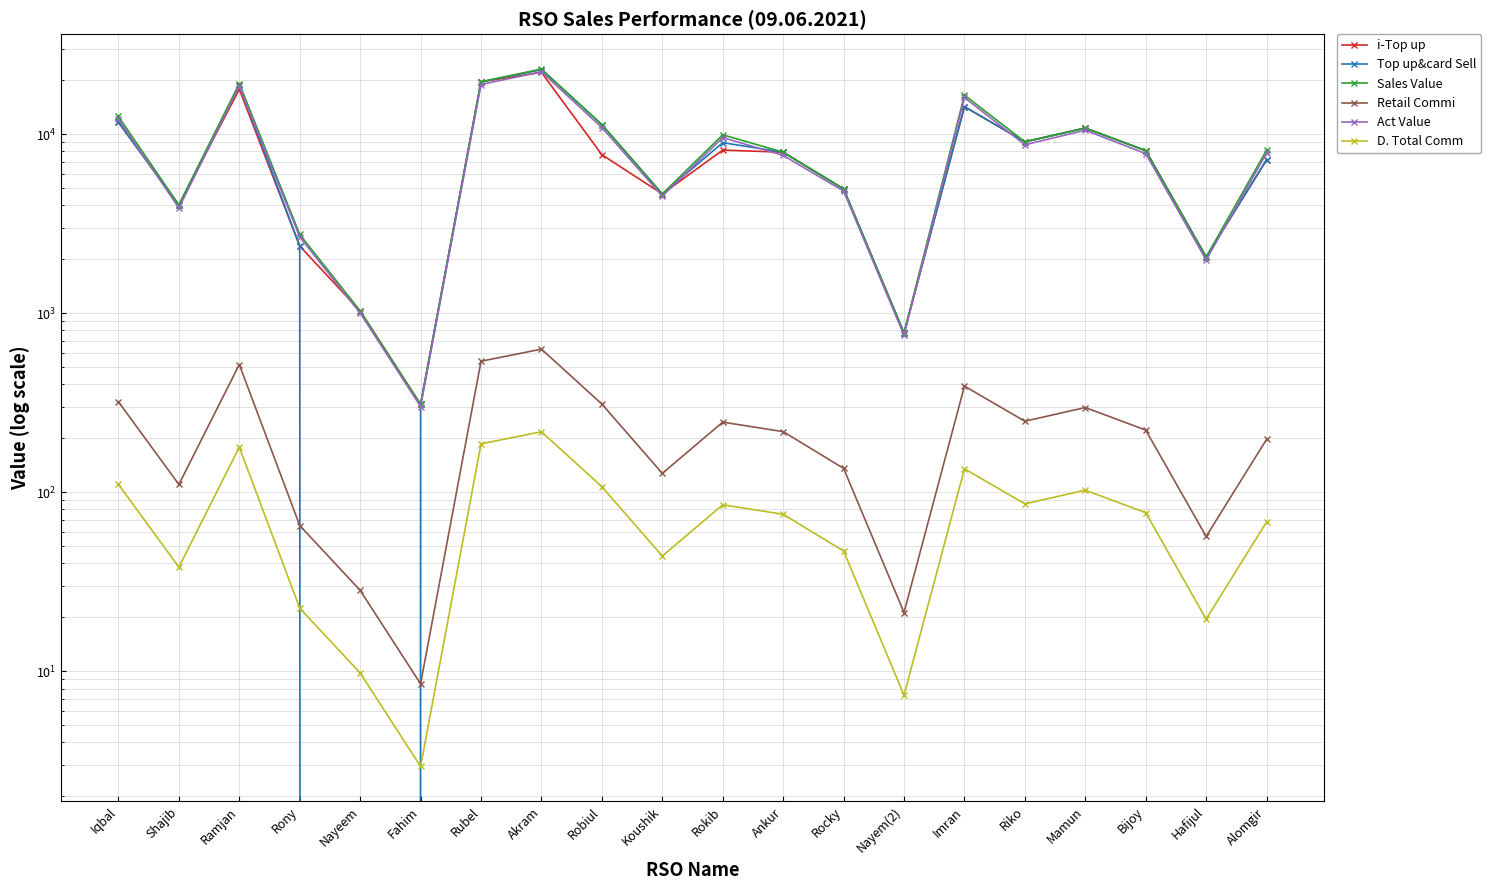

Rank the series by their maximum value, from highest to lowest.

Sales Value, Top up&card Sell, Act Value, i-Top up, Retail Commi, D. Total Comm